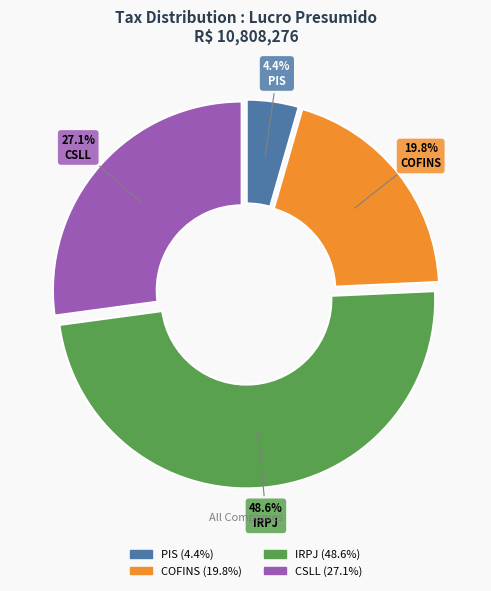

Is it true that IRPJ is 49% of the pie?

True